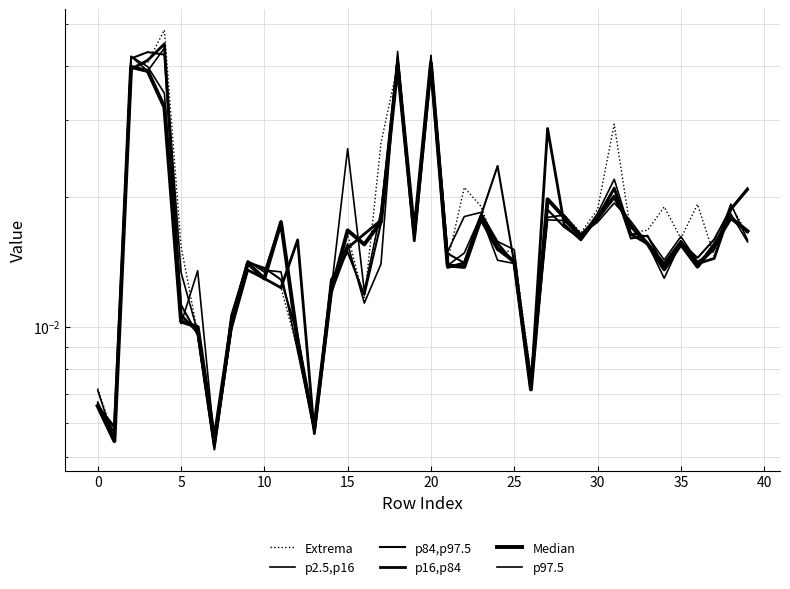

True or false: Median has a value of 0.0 at 29.

True